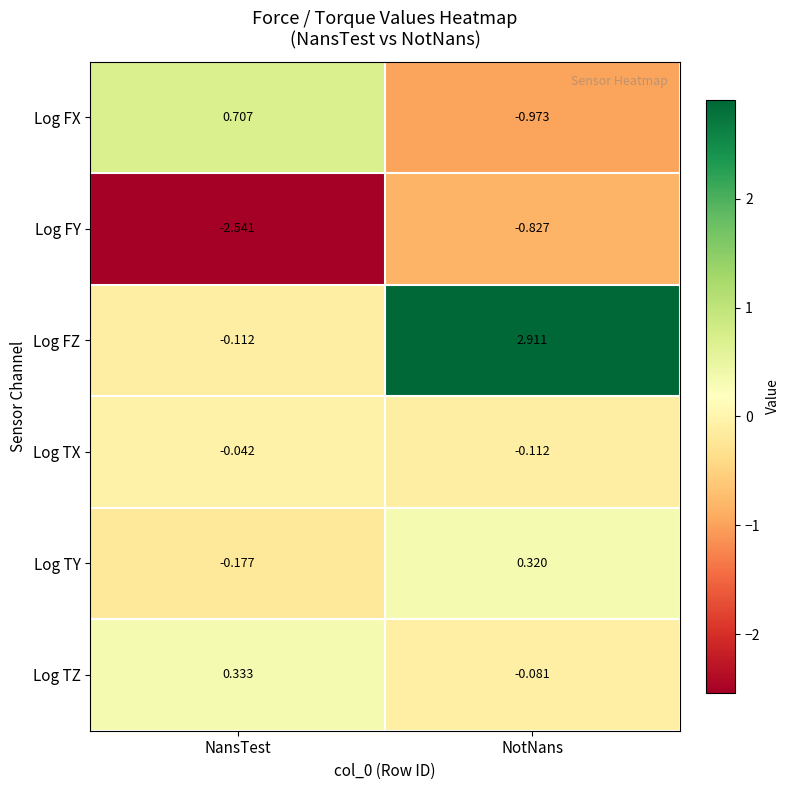

At which label does Log FZ first exceed 2?

NotNans